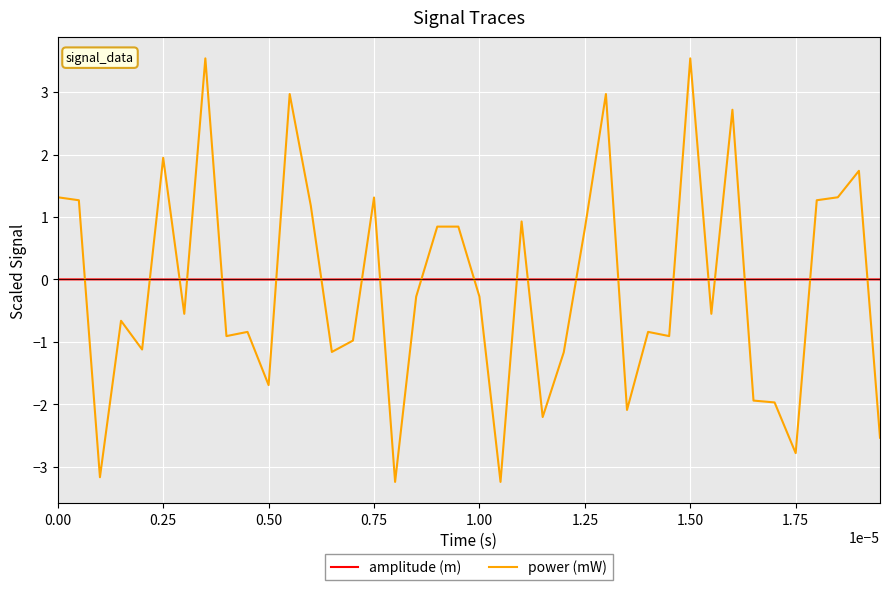

True or false: amplitude (m) and power (mW) intersect in this chart.

True